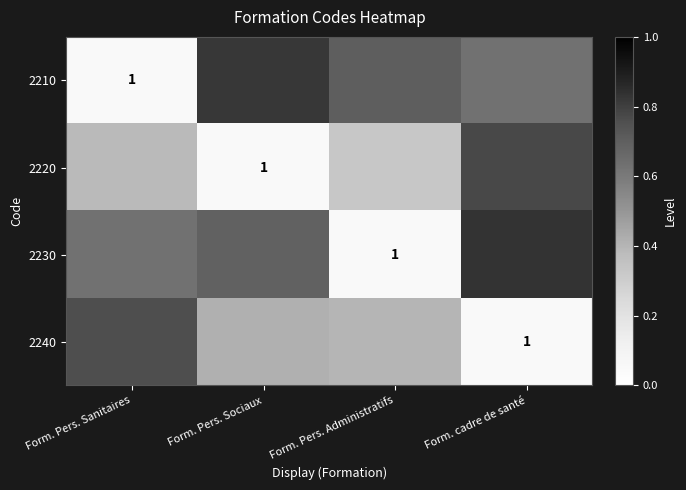

At which category does the chart reach its minimum across all series?

Form. Pers. Sanitaires